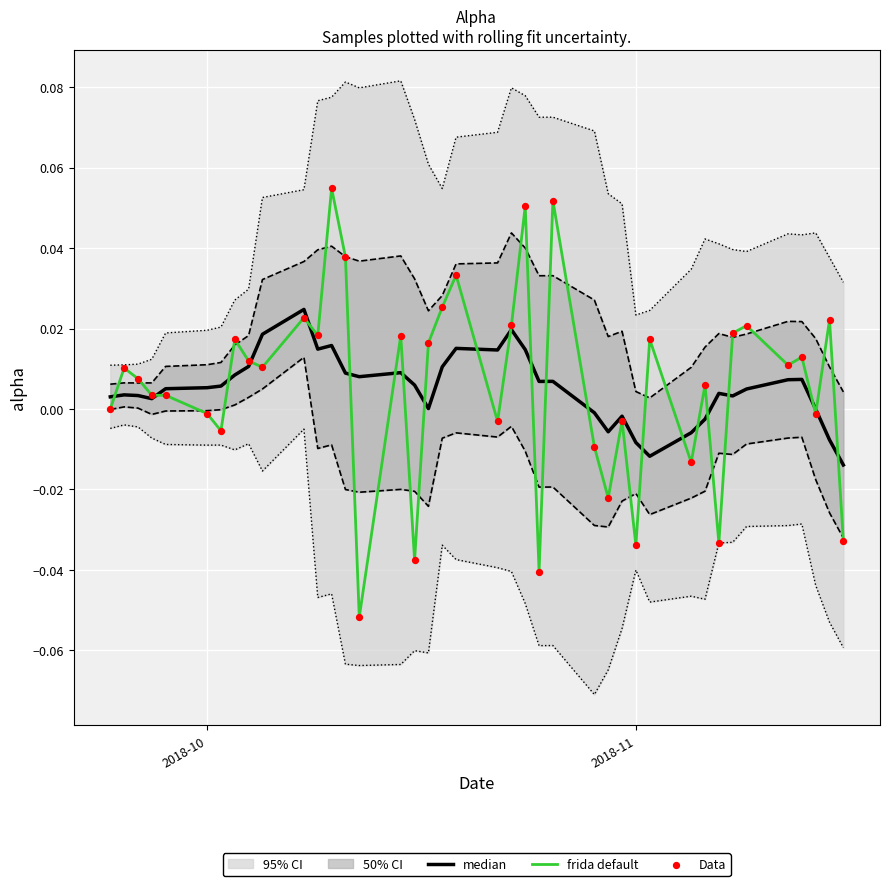

Which series reaches the minimum Y coordinate?

frida default